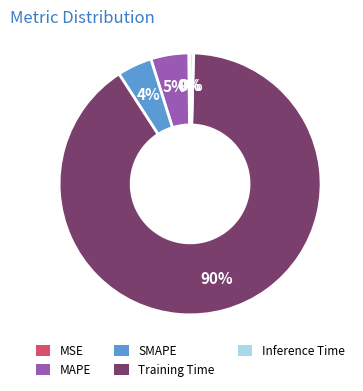

To the nearest percent, what is the average slice percentage?

20%